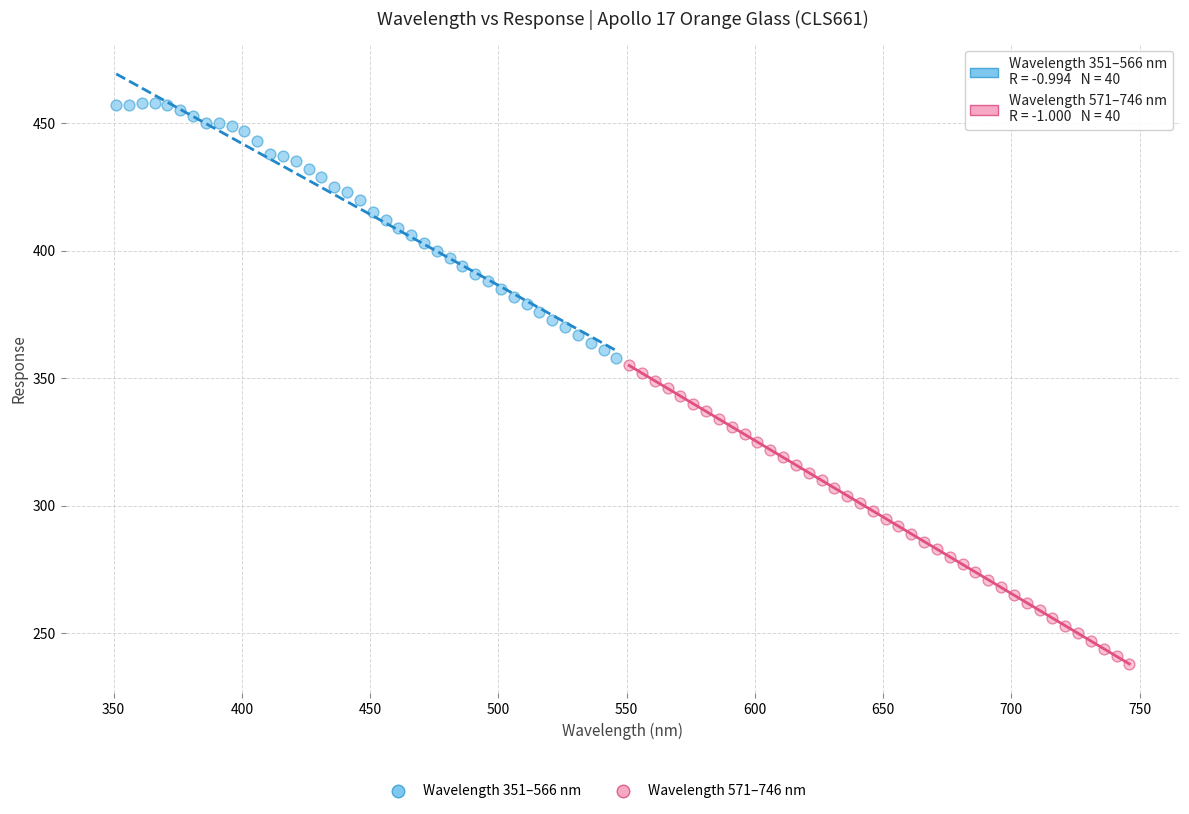

Which series reaches the maximum Y coordinate?

Wavelength 351–566 nm